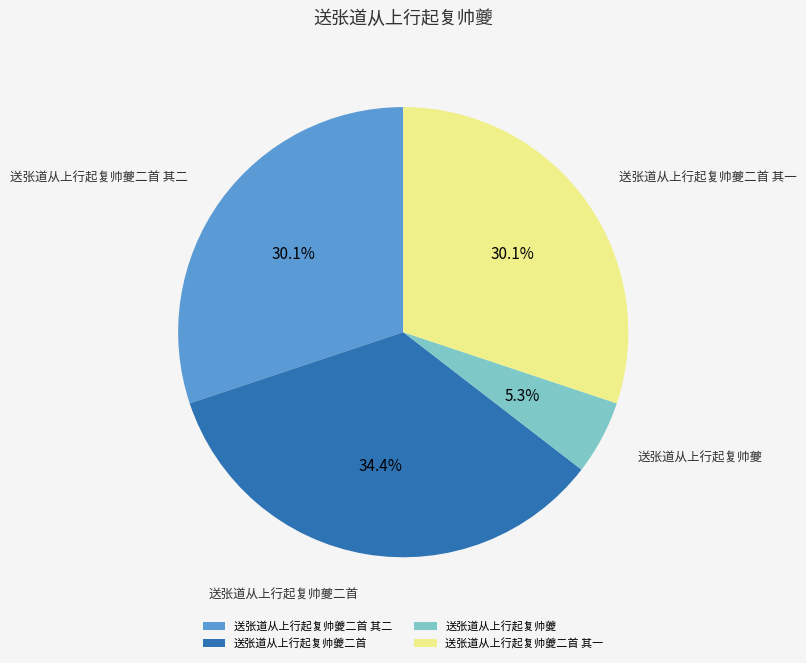

Does any single category account for the majority?

No